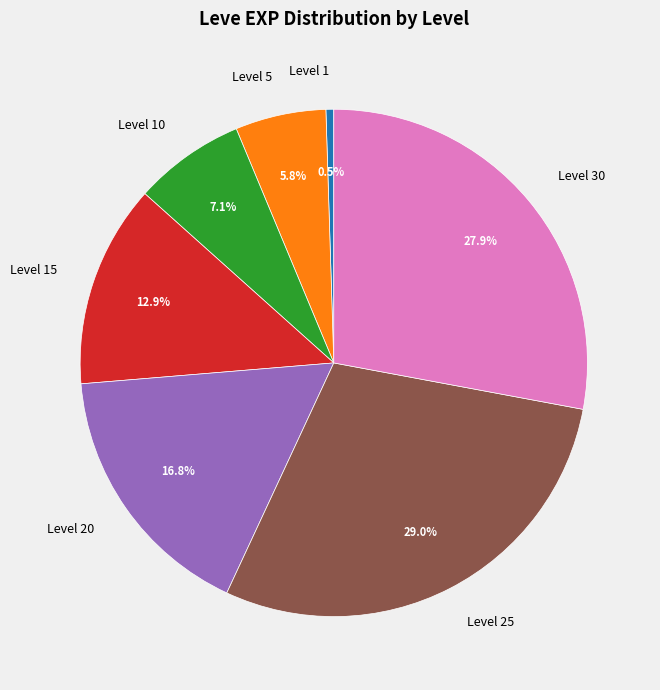

To the nearest percent, what portion does Level 10 represent?

7%